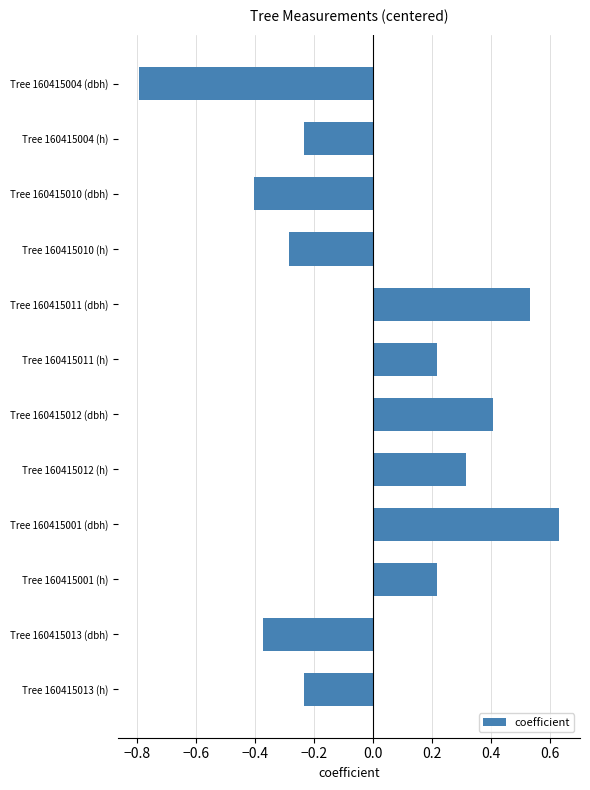

Which category has the lowest value across all series?

Tree 160415004 (dbh)